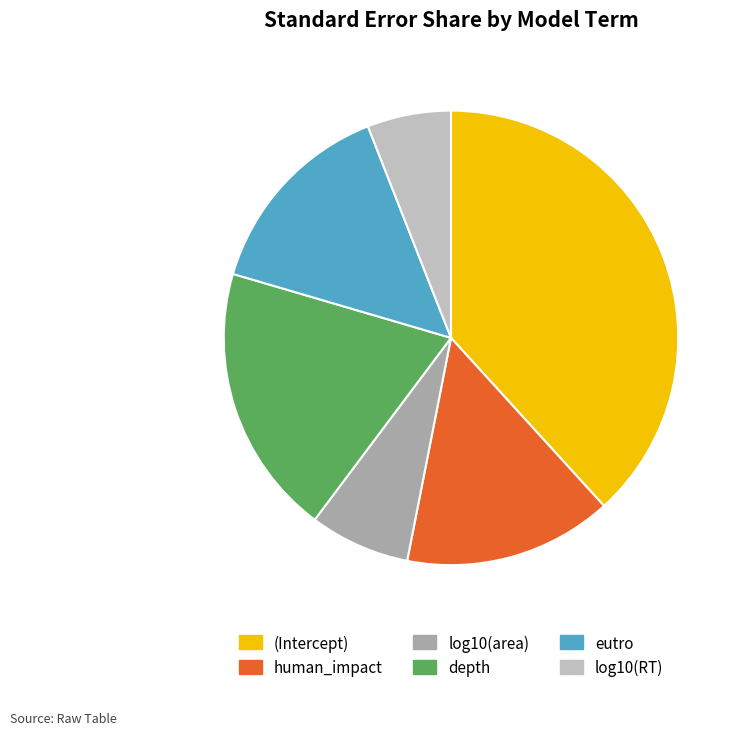

Is the sum of log10(RT) and log10(area) greater than half?

No